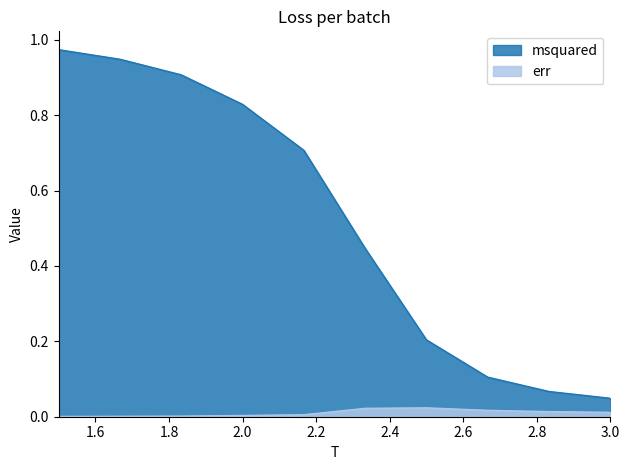

Reading left to right, list all the values displayed in this chart.

msquared: 1.0	0.9	0.9	0.8	0.7	0.4	0.2	0.1	0.1	0.0
err: 0.0	0.0	0.0	0.0	0.0	0.0	0.0	0.0	0.0	0.0